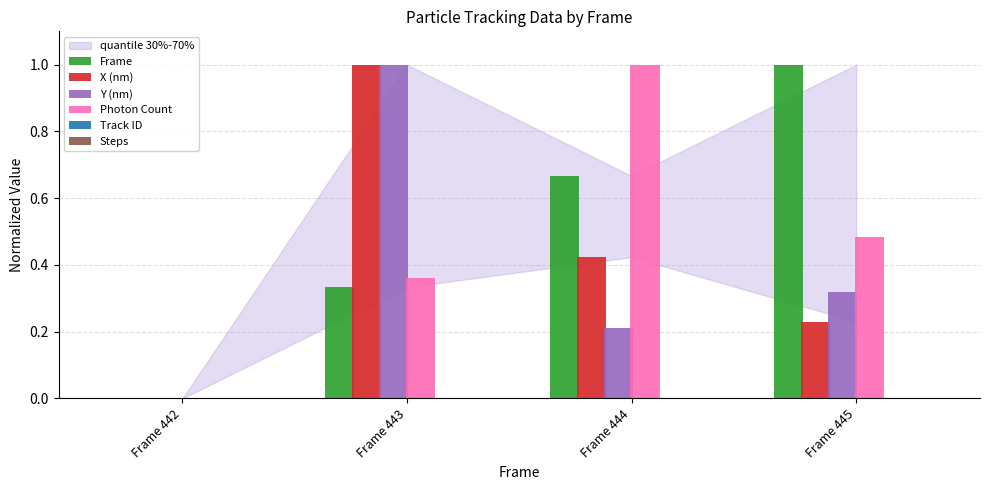

What is the total value across all series at Frame 443?

2.7